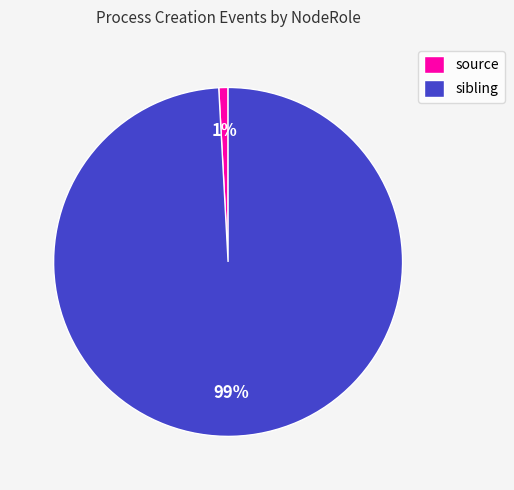

The sibling slice represents 99% of the pie. True or false?

True